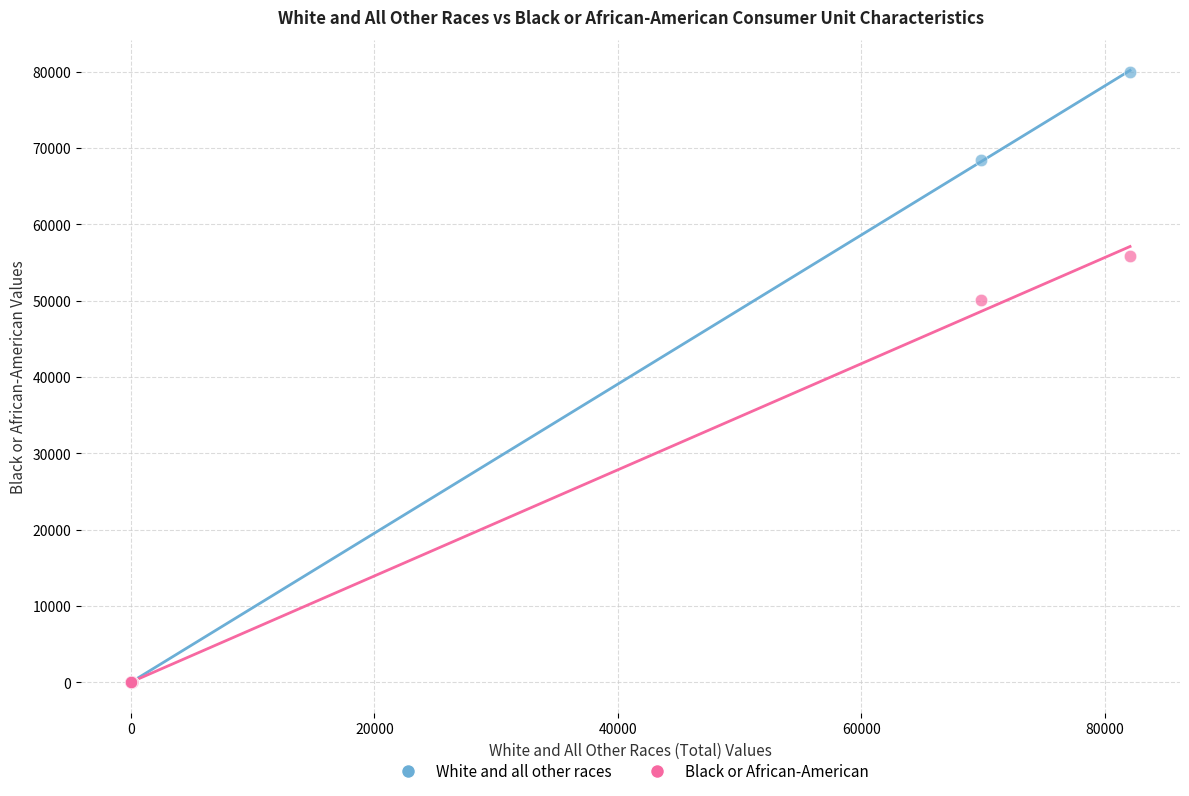

In the Black or African-American series, what Y value is closest to 27903?

50076.0